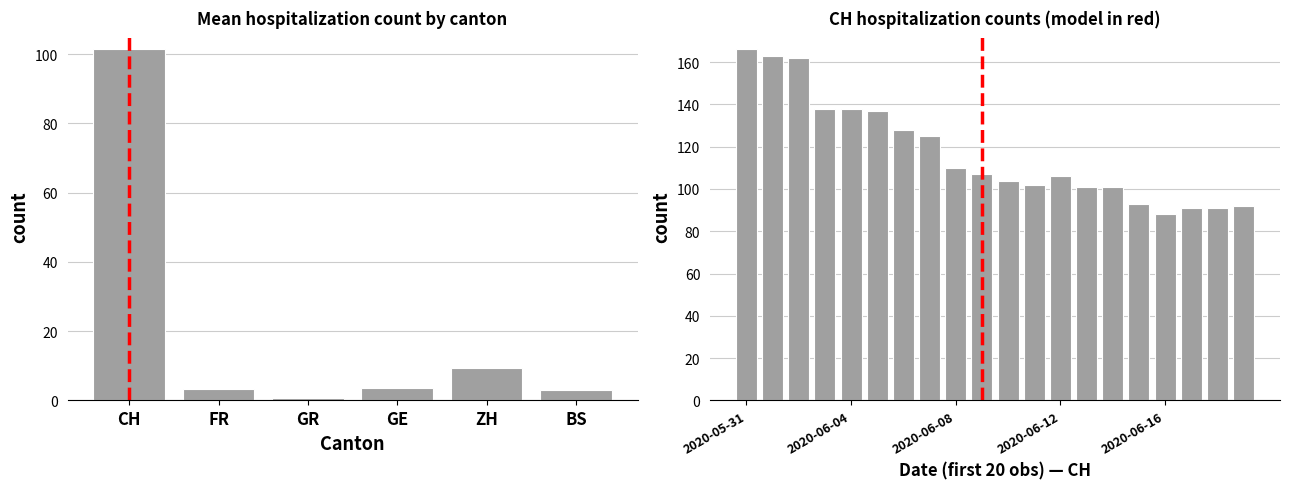

Is the value of CH at 2020-06-06 greater than the value of GR at 2020-06-18?

Yes